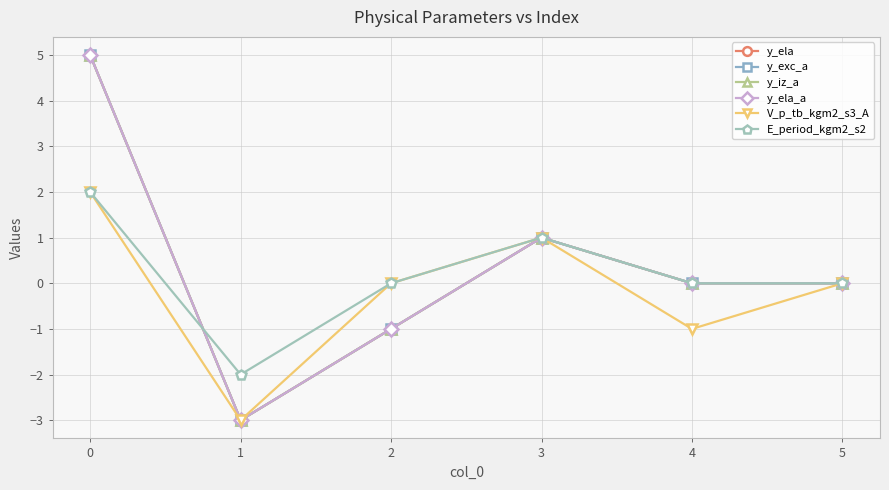

Does the chart have visible grid lines?

Yes